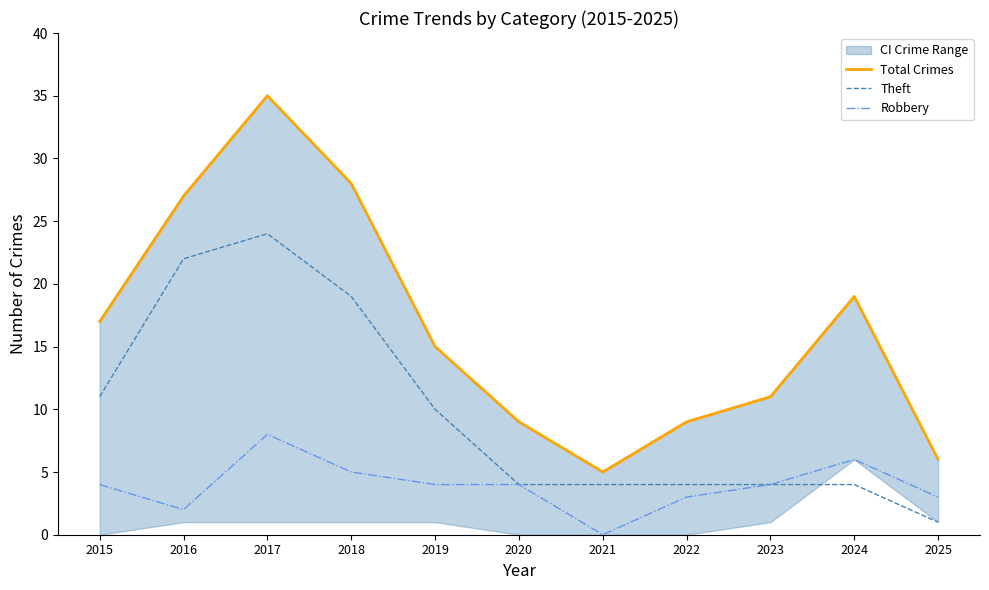

At which category does the chart reach its minimum across all series?

2021